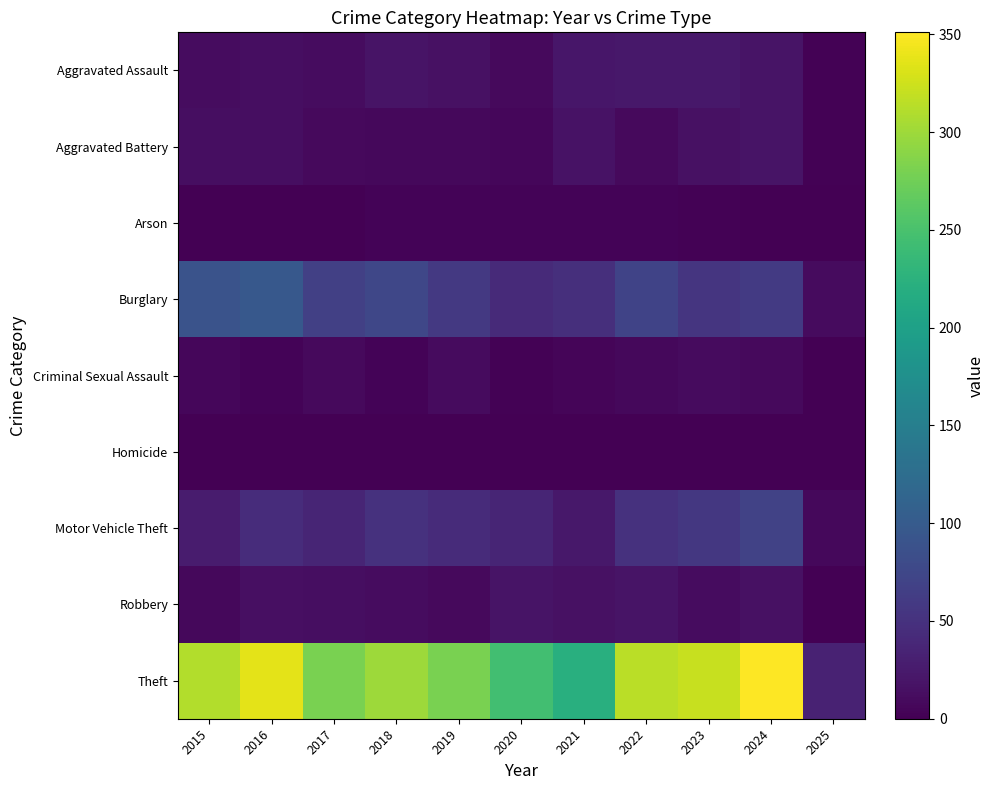

Which has a higher value, 2020 or 2016?

2016